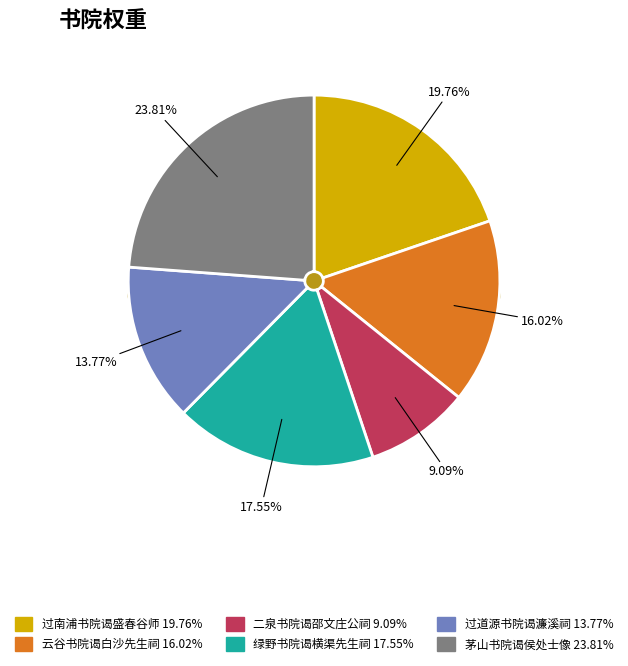

True or false: 绿野书院谒横渠先生祠 accounts for 27% of the total.

False